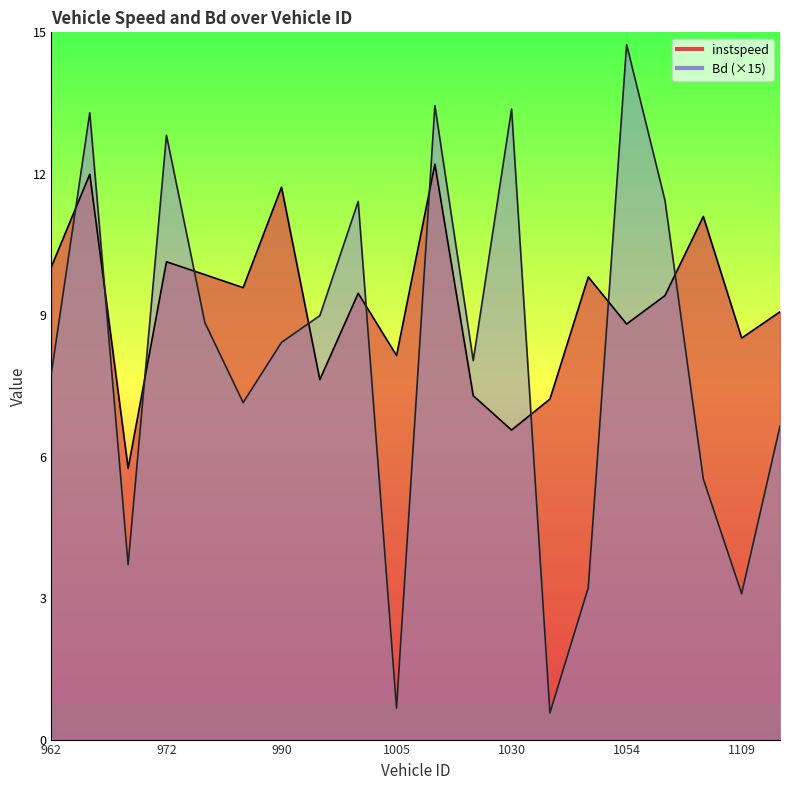

What are all the series names shown in the legend?

instspeed, Bd